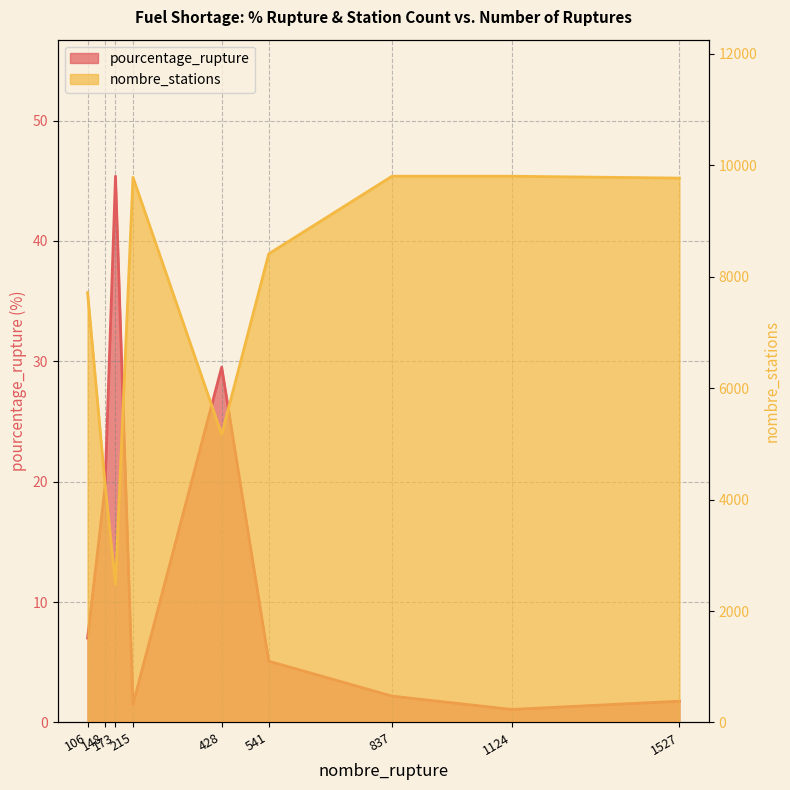

Reading right to left, transcribe all the data shown in this chart.

pourcentage_rupture: 1527=1.8	1124=1.1	837=2.2	541=5.1	428=29.5	215=1.5	173=45.4	148=19.6	106=7.0
nombre_stations: 1527=9771.0	1124=9805.0	837=9805.0	541=8412.0	428=5172.0	215=9785.0	173=2477.0	148=4270.0	106=7716.0